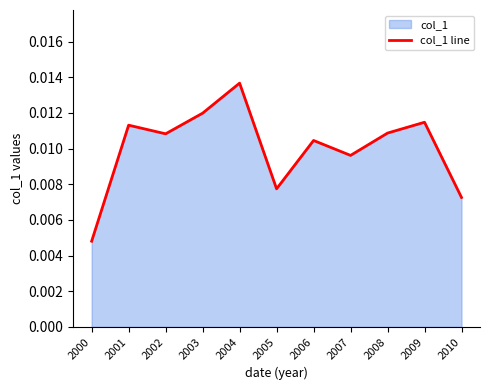

True or false: there are more than 2 points higher than both neighbors.

True